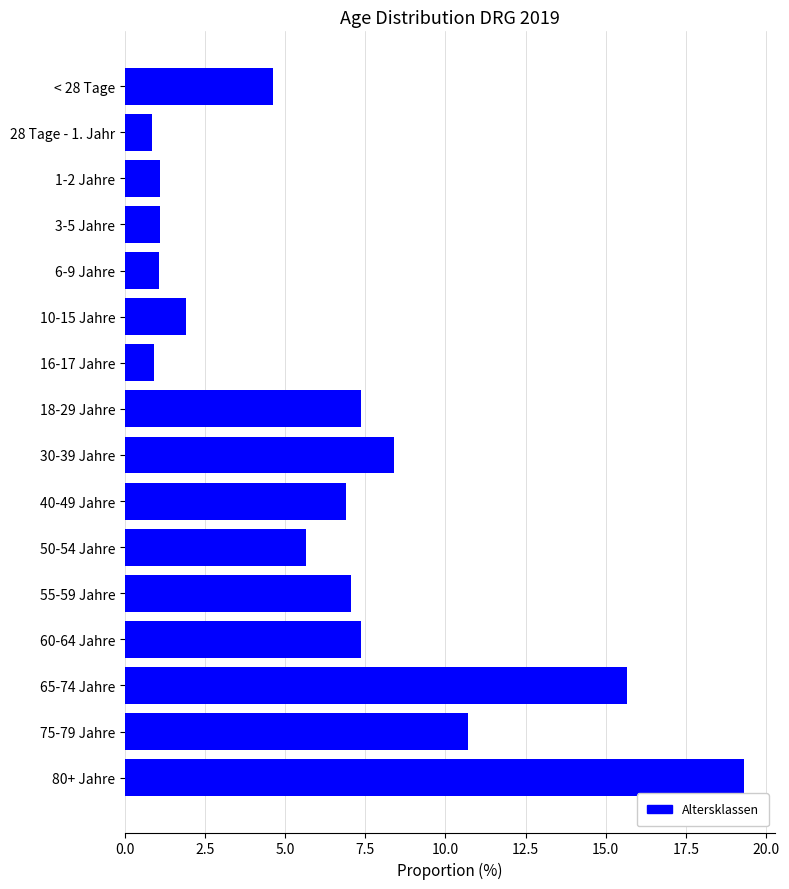

What position from the top is < 28 Tage?

1